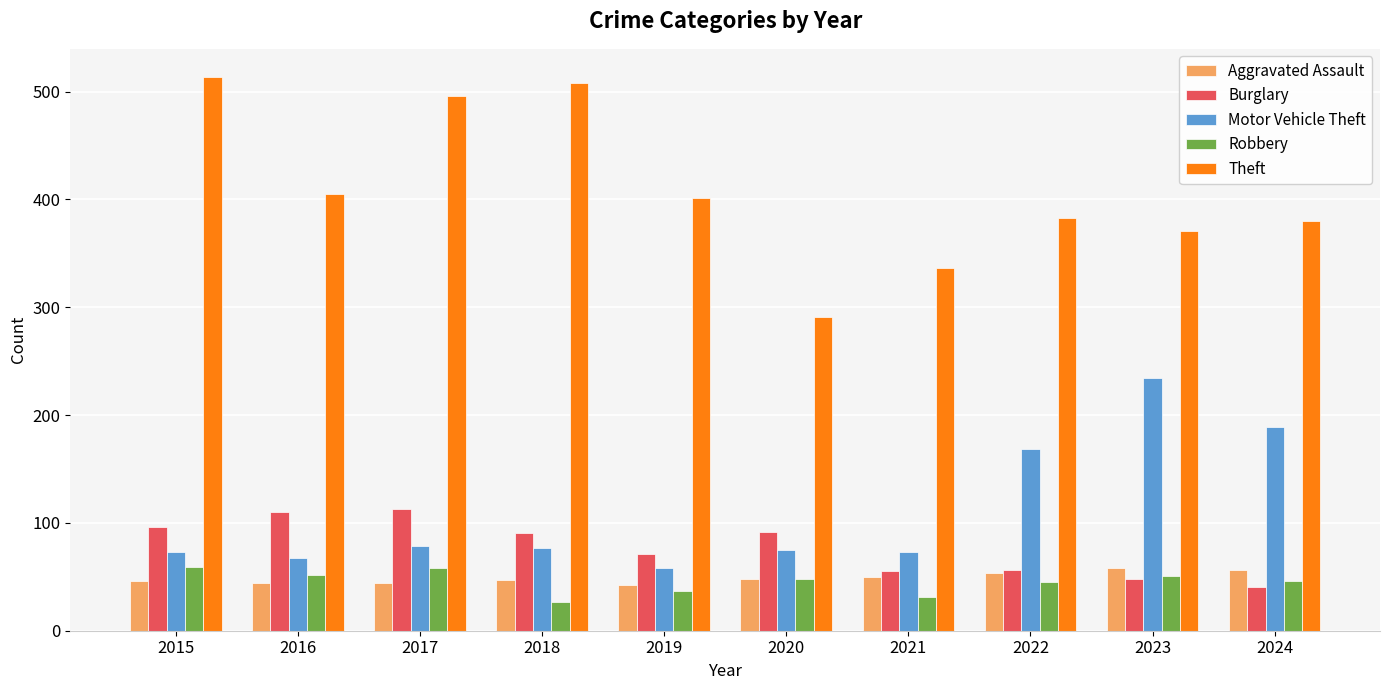

True or false: Aggravated Assault has a value of 46 at 2015.

True